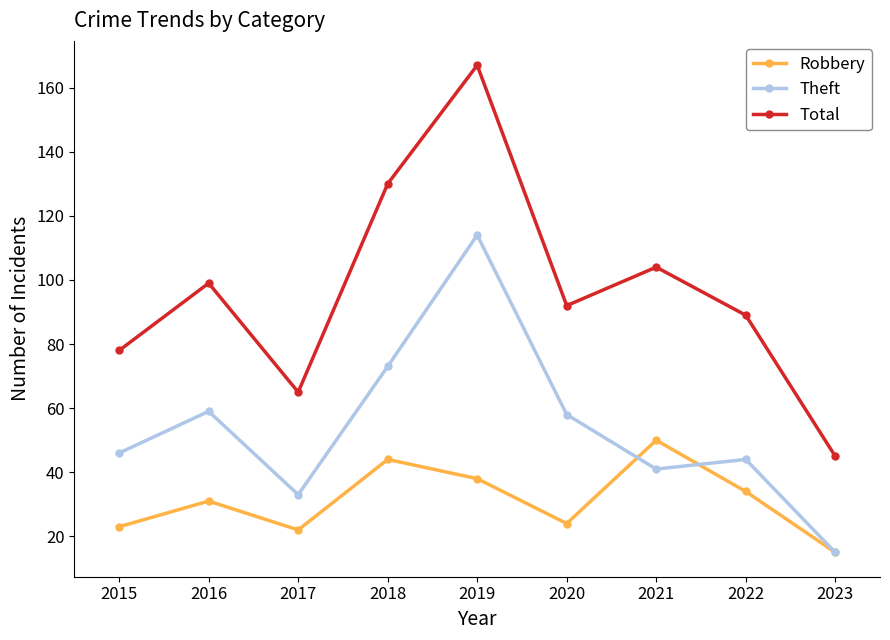

What are all the series names shown in the legend?

Robbery, Theft, Total